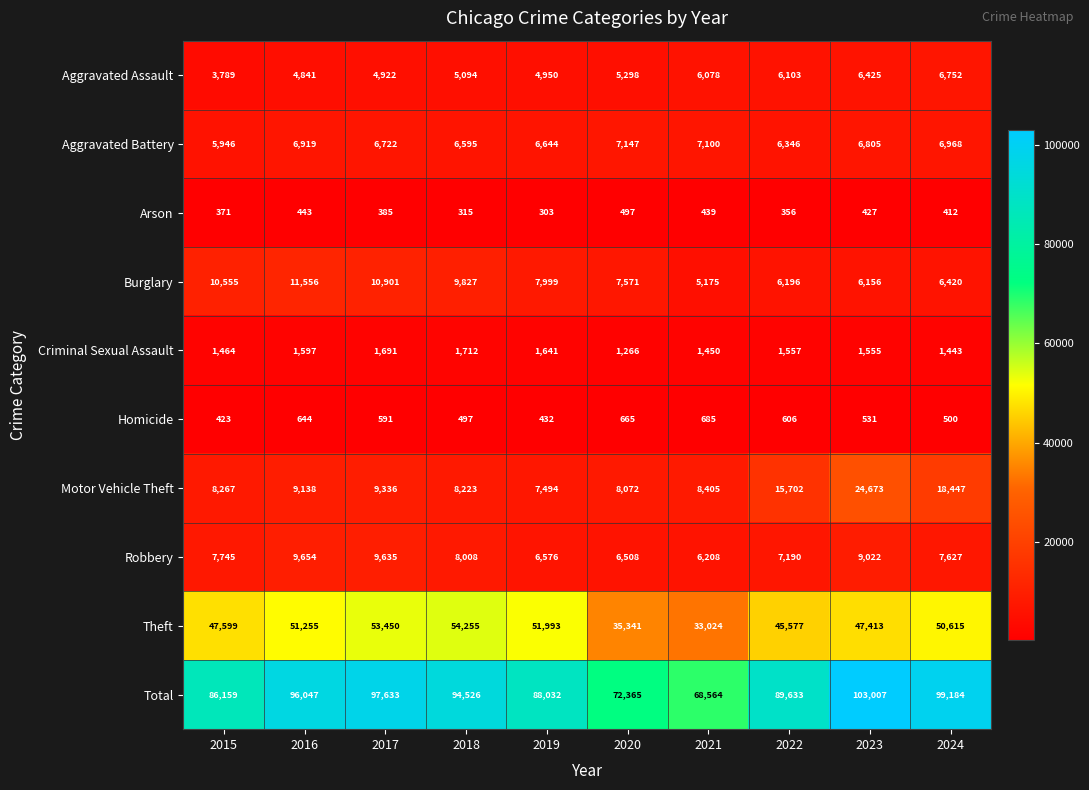

List the series in order of their peak value, highest first.

Total, Theft, Motor Vehicle Theft, Burglary, Robbery, Aggravated Battery, Aggravated Assault, Criminal Sexual Assault, Homicide, Arson